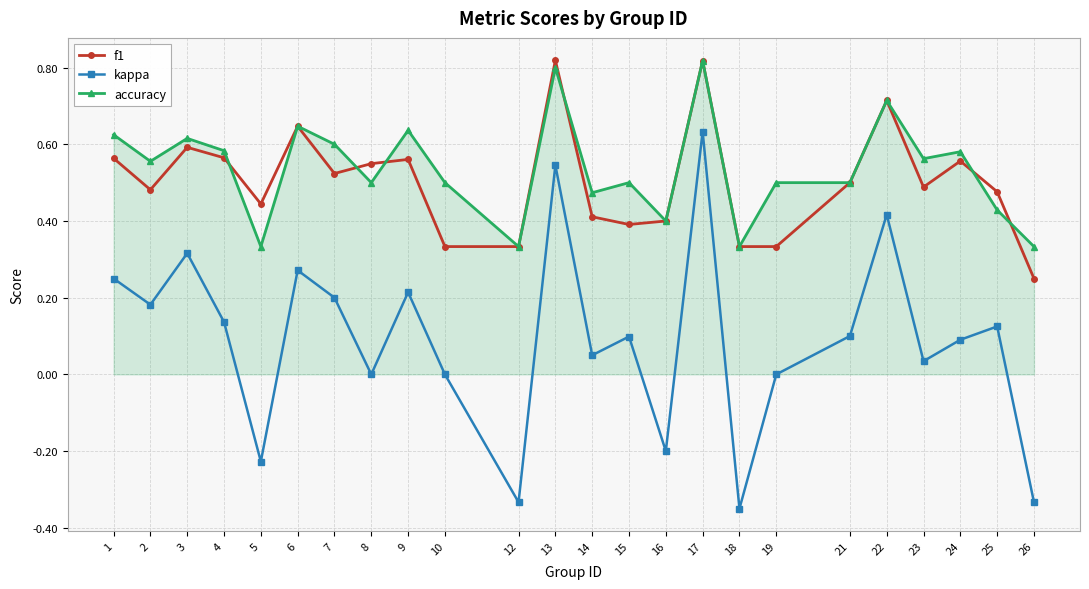

Where is the first local minimum for kappa?

2